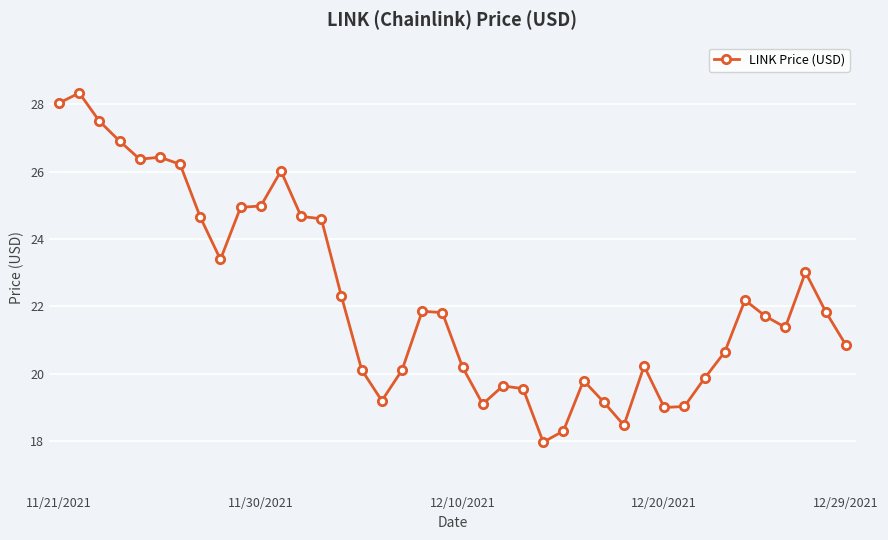

What is the minimum value shown in the chart?

18.0